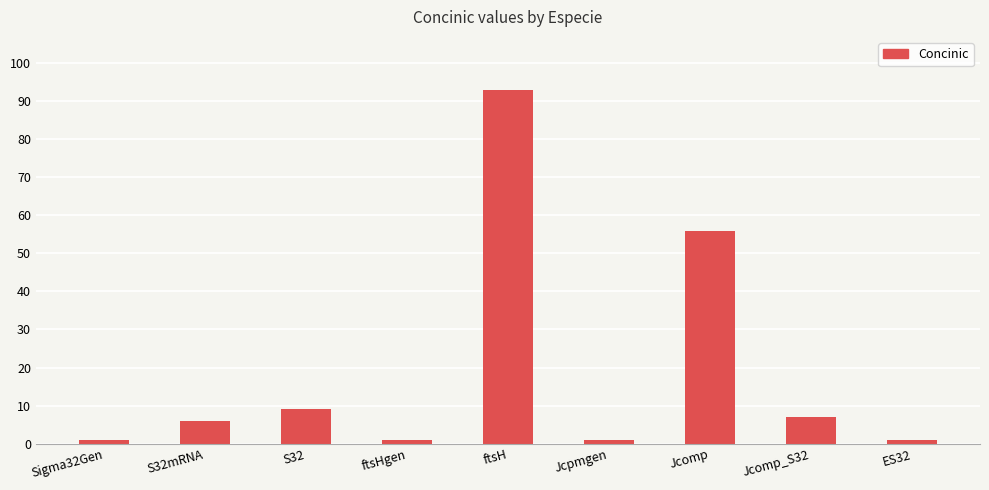

Is it true that the value at ftsH is 93?

True